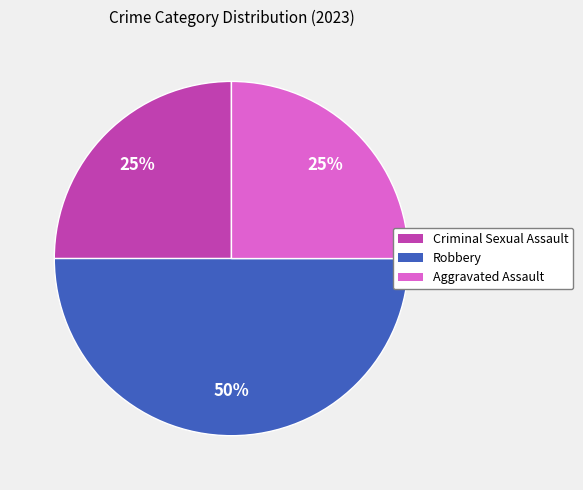

Does Criminal Sexual Assault represent more than half of the total?

No